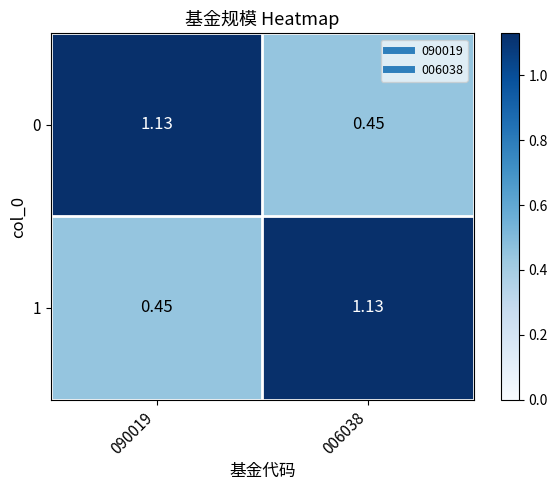

Is the value of 1 at 090019 greater than the value of 0 at 090019?

No